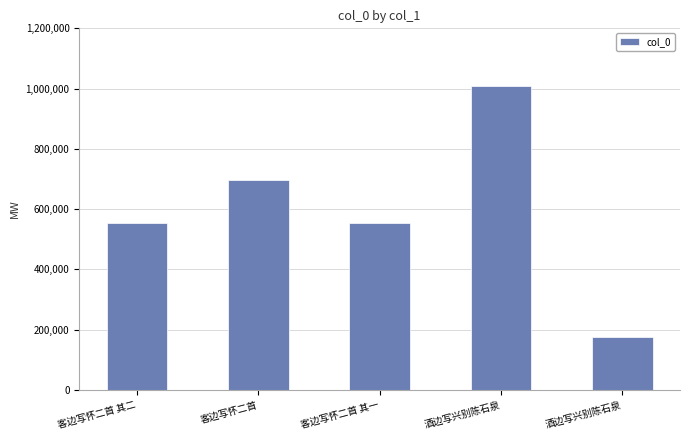

Reading left to right, extract all data points from this chart.

客边写怀二首 其二=552829	客边写怀二首=696454	客边写怀二首 其一=552828	酒边写兴别陈石泉=1007598	酒边写兴别陈石泉=176764